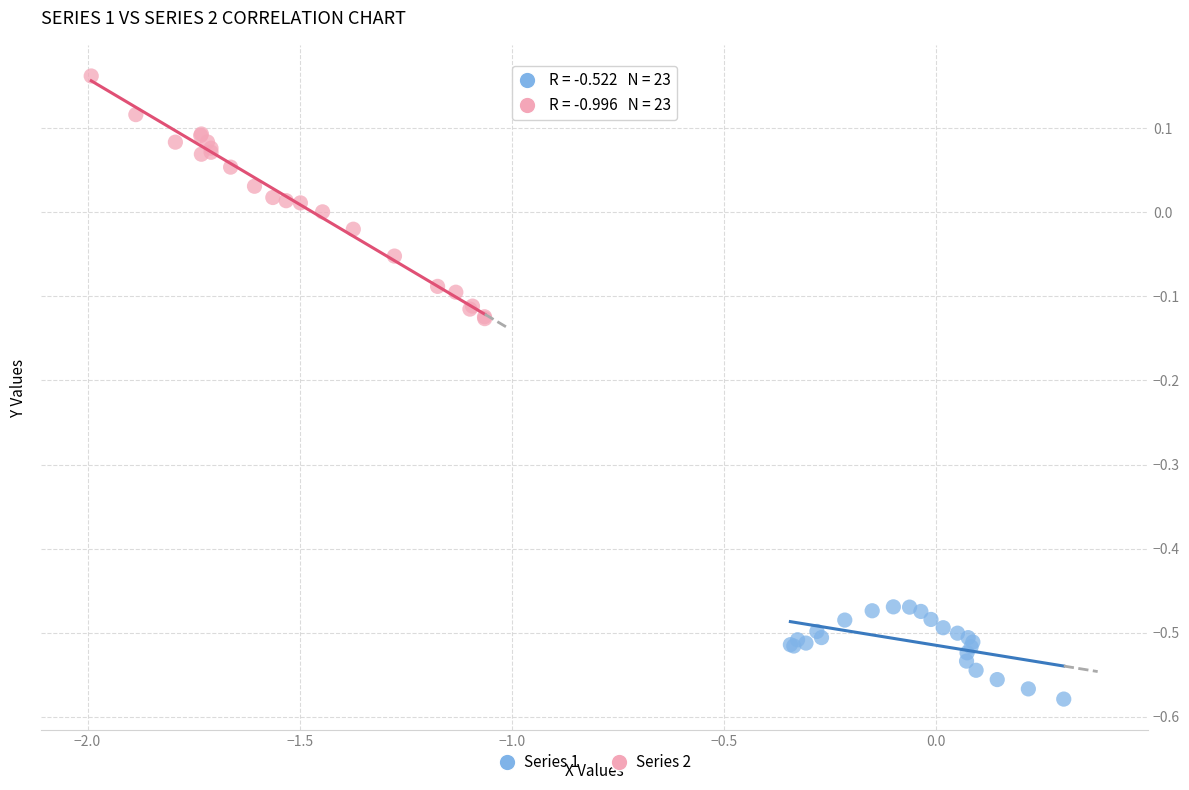

Which series has the widest spread of Y values?

Series 2